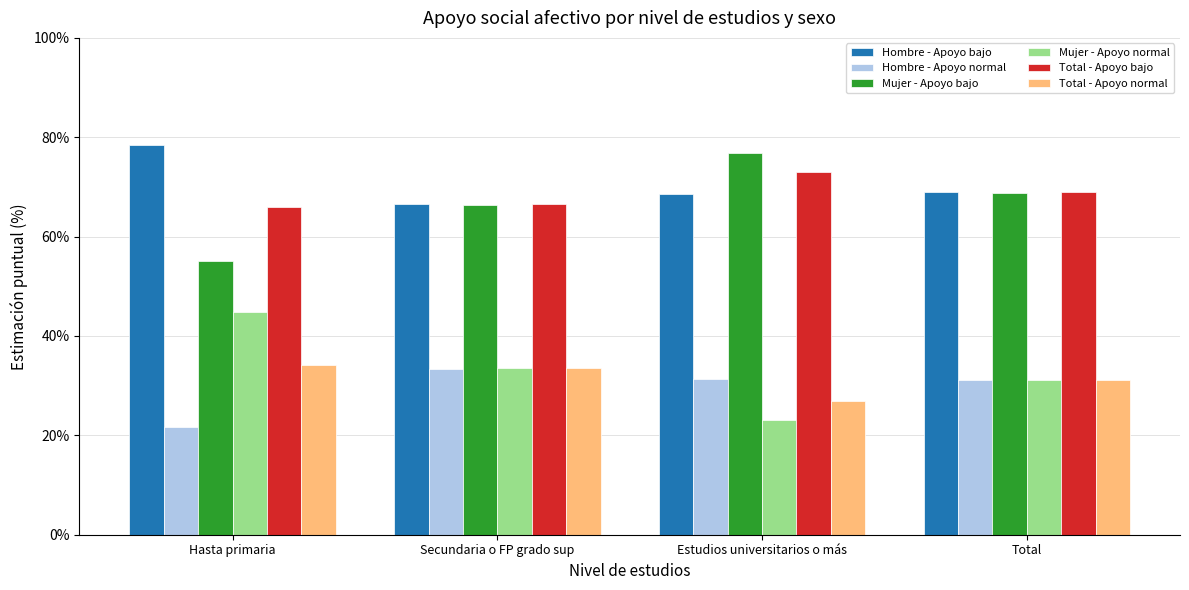

What are all the series names shown in the legend?

Hombre - Apoyo bajo, Hombre - Apoyo normal, Mujer - Apoyo bajo, Mujer - Apoyo normal, Total - Apoyo bajo, Total - Apoyo normal